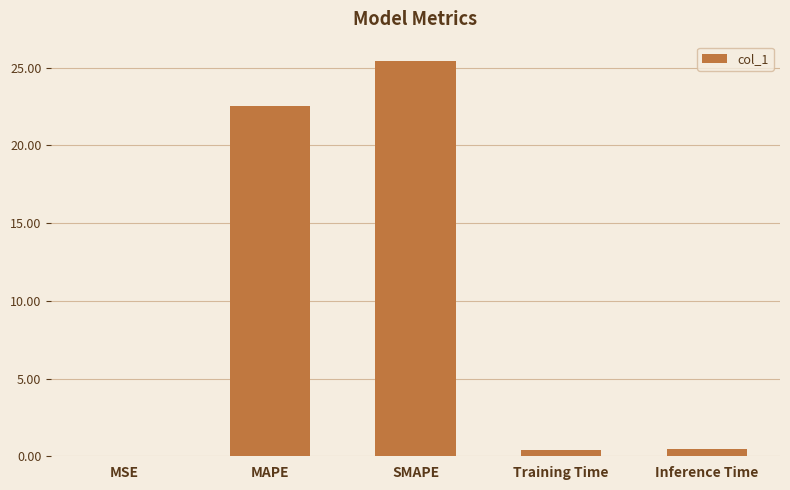

Which category has the highest value across all series?

SMAPE